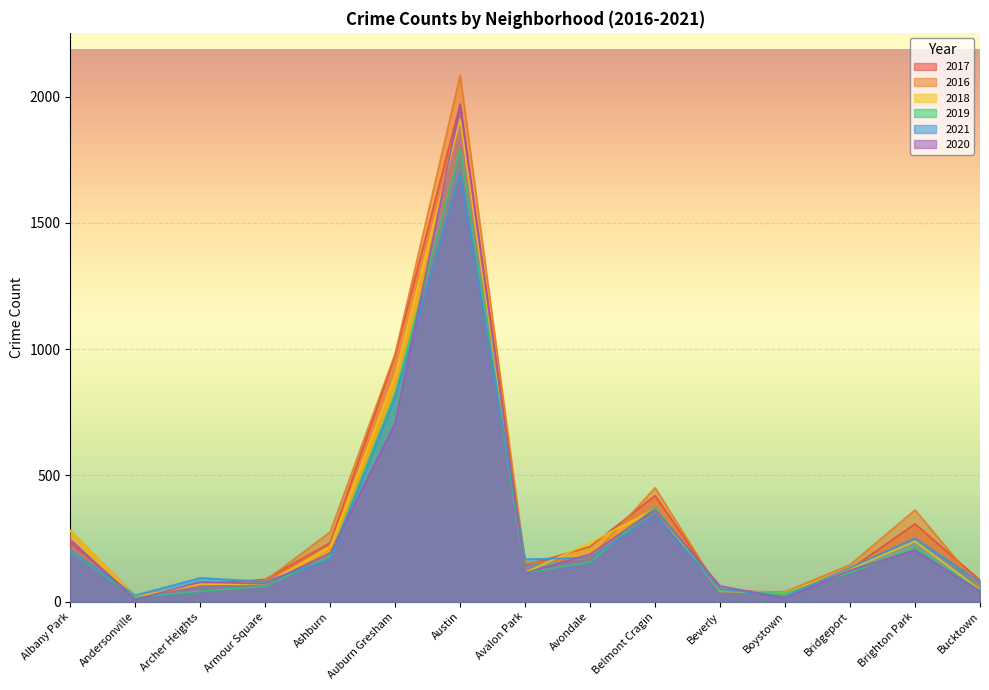

Rank the series by their maximum value, from highest to lowest.

2016, 2017, 2020, 2018, 2019, 2021